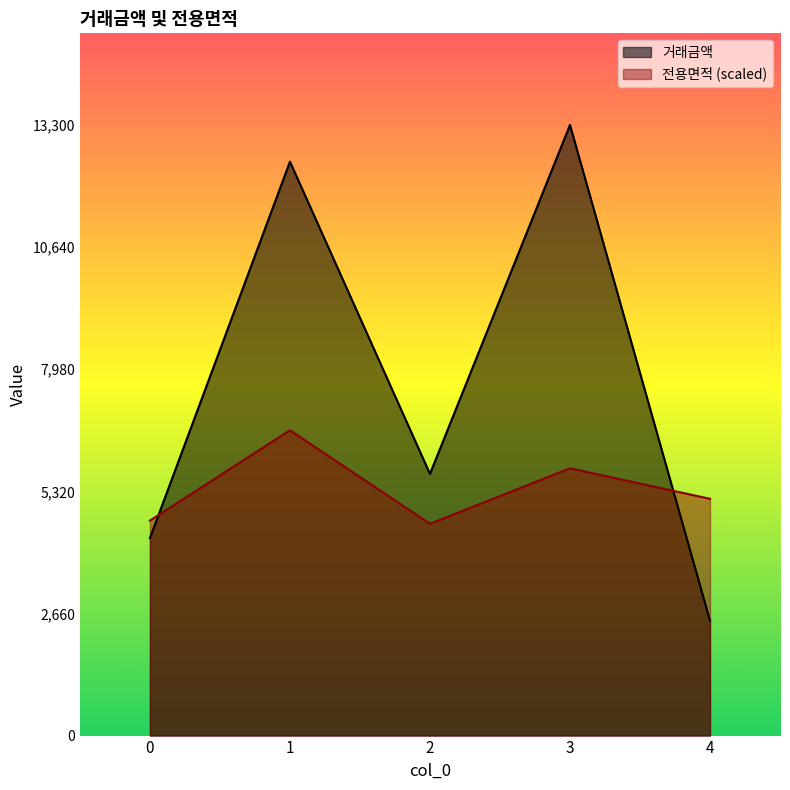

Where does the 전용면적 series first go above 5156?

1